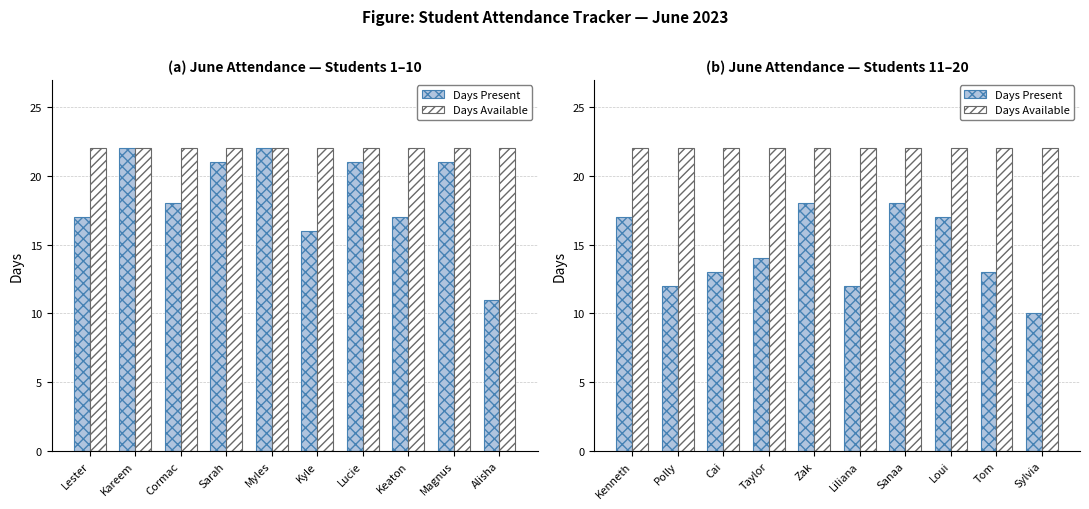

At how many categories does at least one series exceed 12?

10